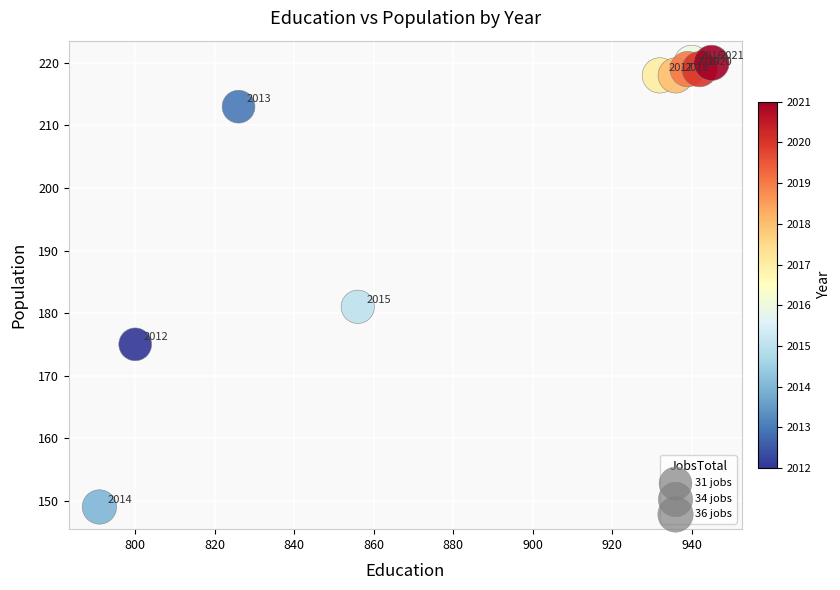

What Y value in the scatter plot is closest to 184?

181